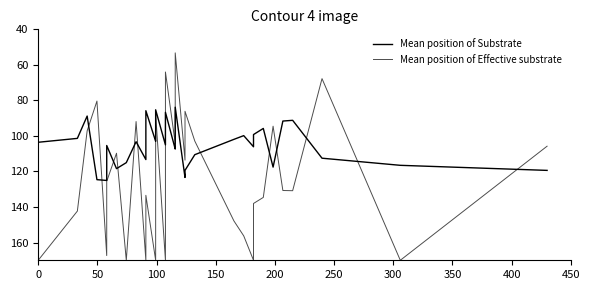

Which series has the largest range (max minus min)?

Mean position of Effective substrate